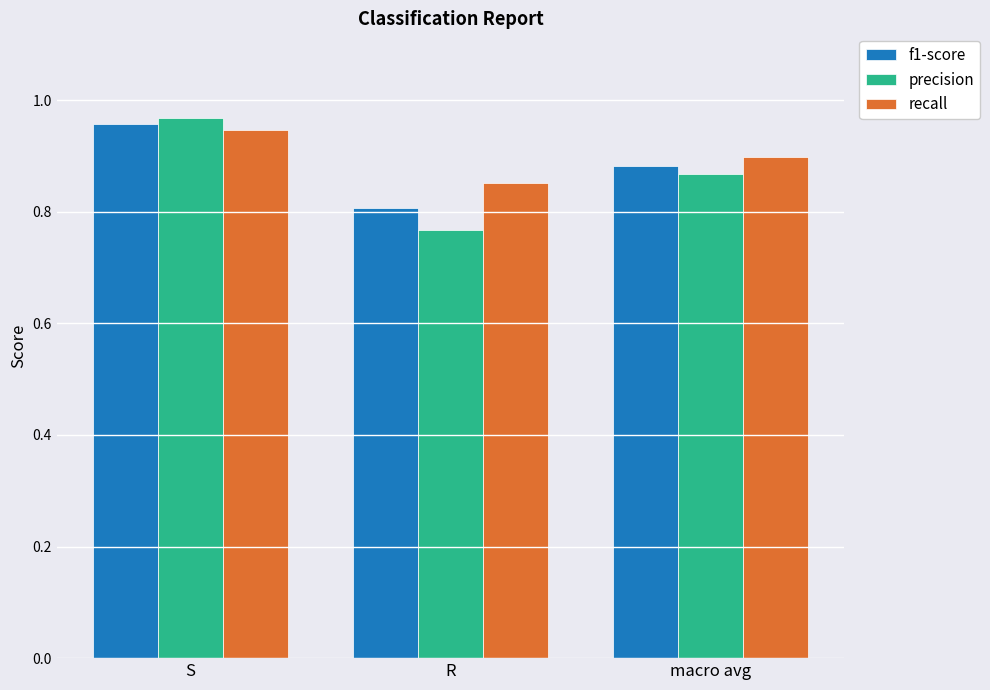

Which category has the lowest value in the precision series?

R